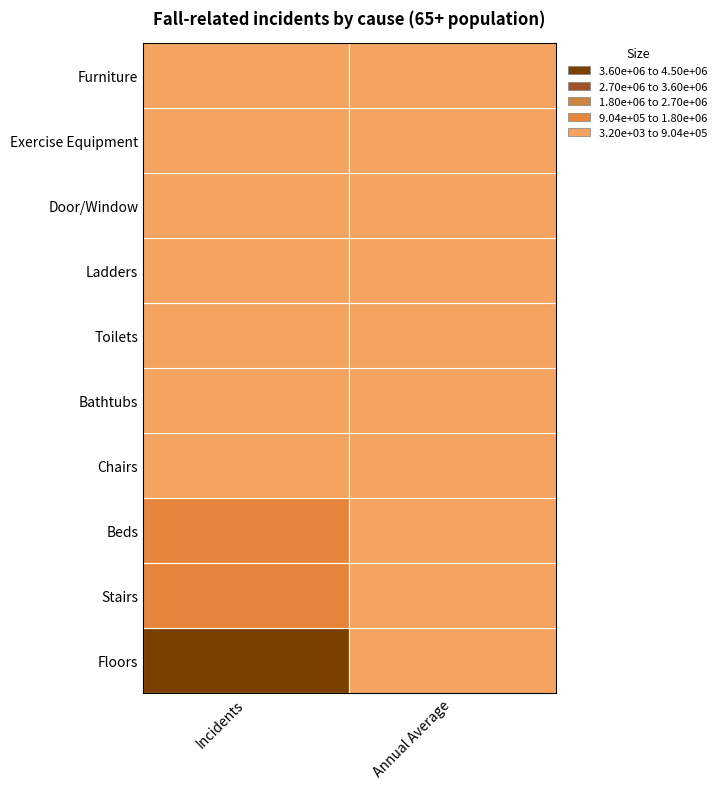

Rank the series at 0 from lowest to highest value.

Furniture, Ladders, Exercise Equipment, Toilets, Bathtubs, Door/Window, Chairs, Stairs, Beds, Floors